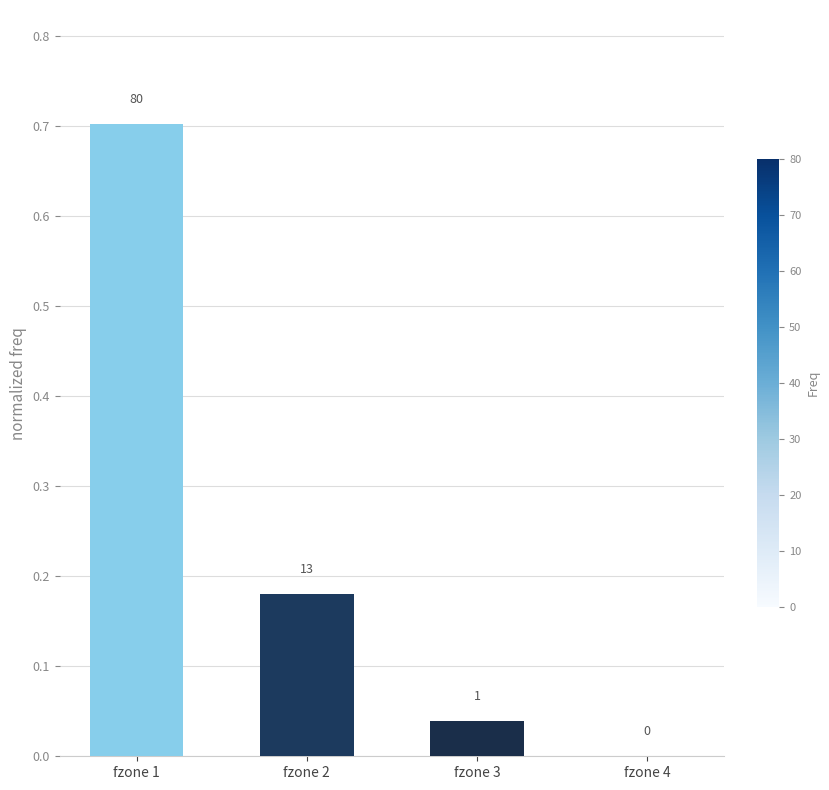

The value at fzone 1 is 0.9. True or false?

False